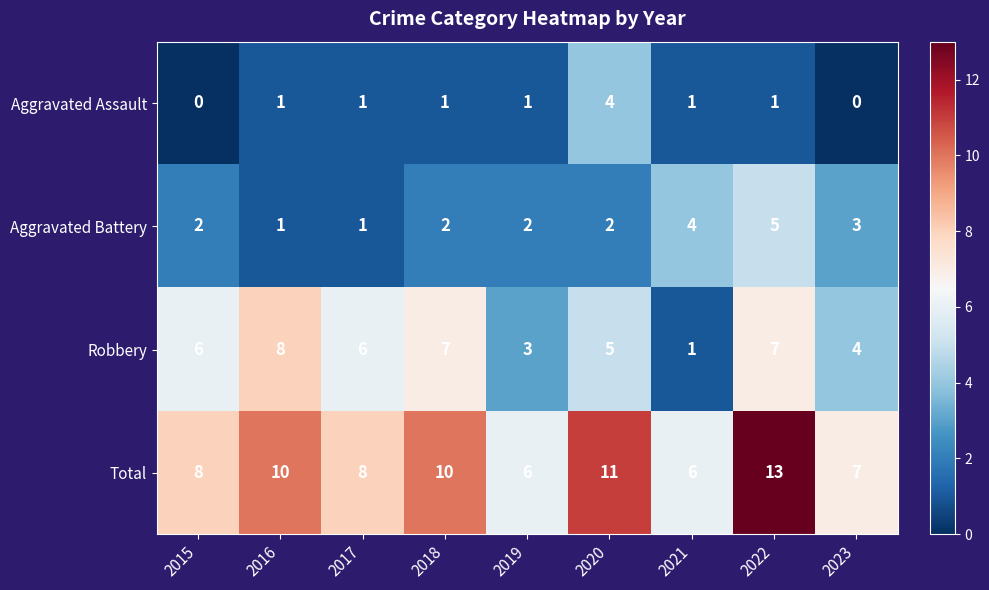

At how many categories does at least one series exceed 1?

9